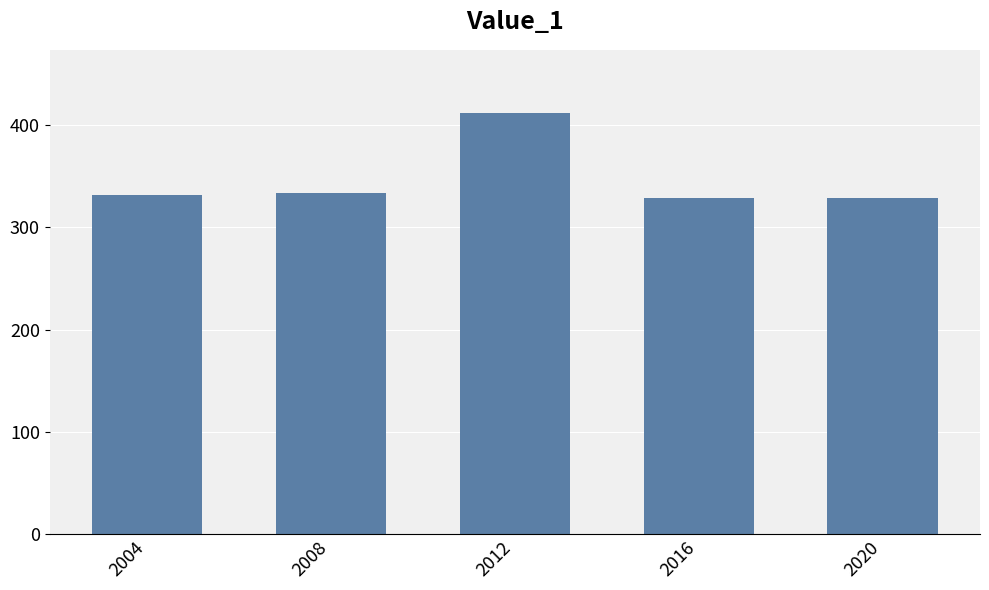

What is the sum of all values?

1736